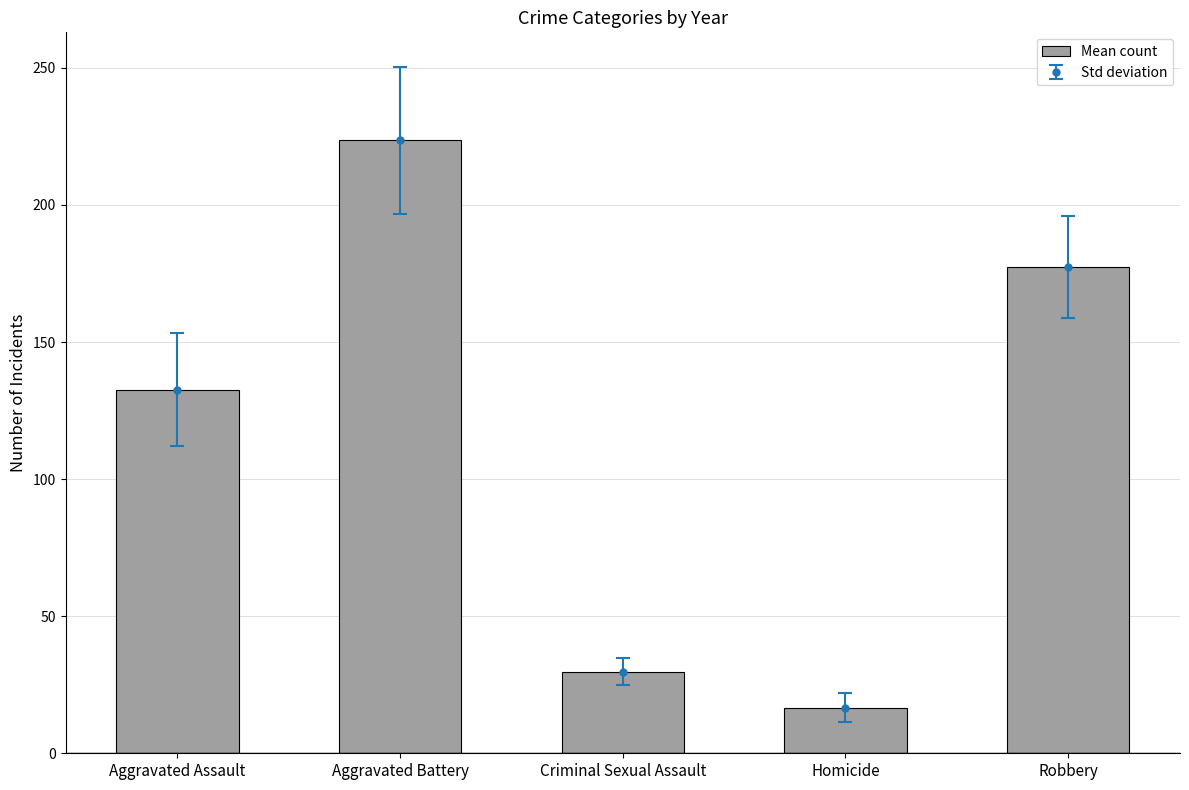

Which has a higher value, Homicide or Robbery?

Robbery